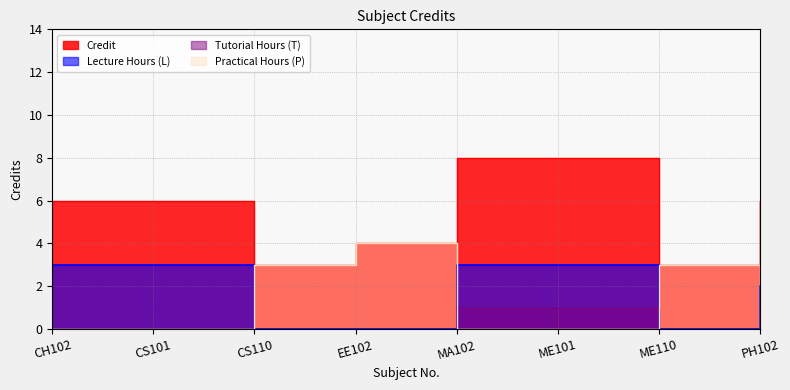

The value at EE102 is 4. True or false?

True